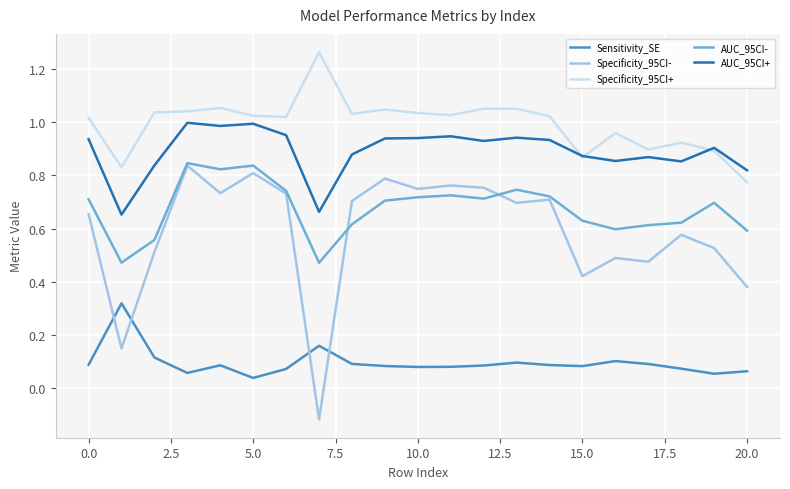

True or false: Sensitivity_SE and AUC_95CI- intersect in this chart.

False